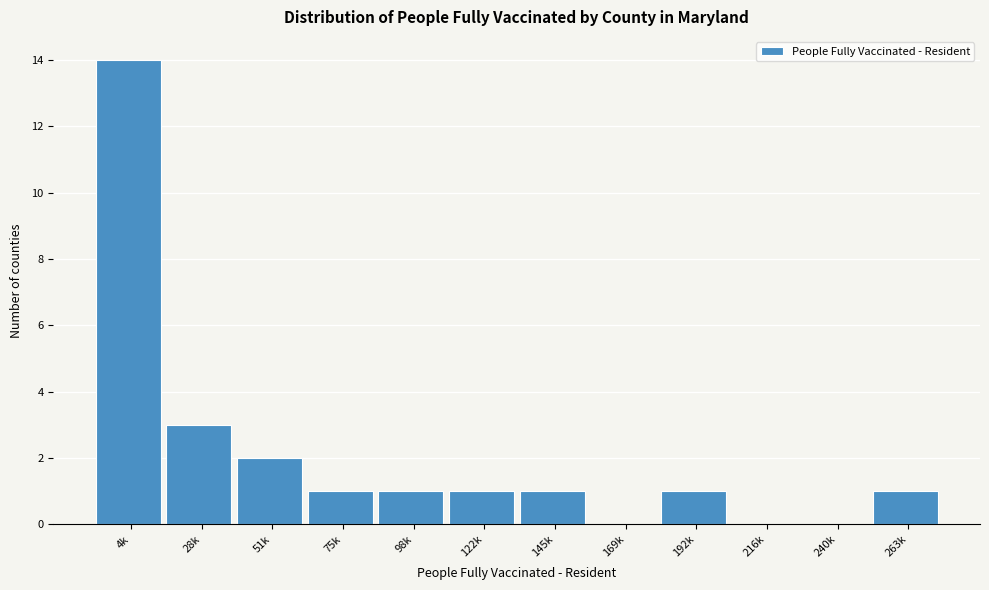

Reading left to right, transcribe all the data shown in this chart.

4k=14	28k=3	51k=2	75k=1	98k=1	122k=1	145k=1	169k=0	192k=1	216k=0	240k=0	263k=1